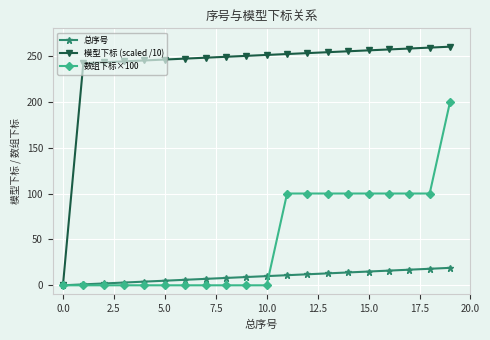

How many distinct data groups are displayed?

3